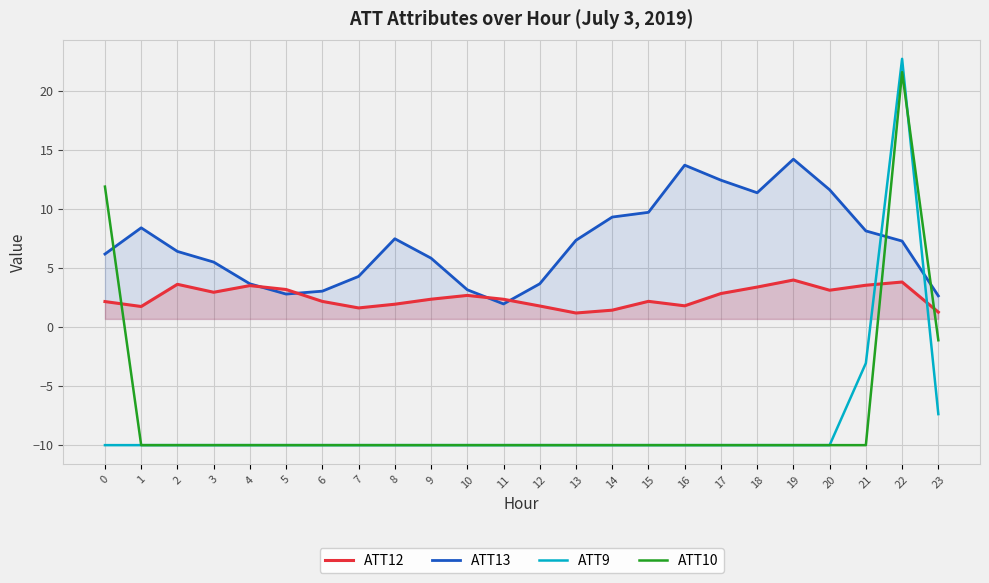

How many series are shown in this chart?

4